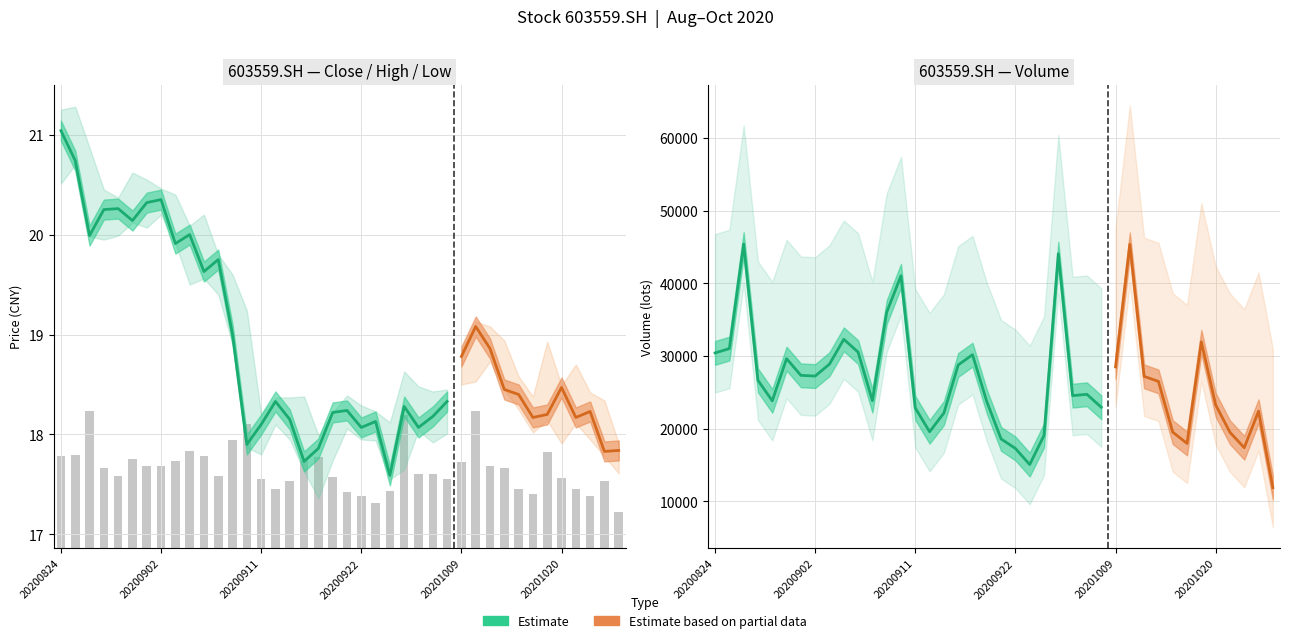

At which label is close closest to 19?

20200909